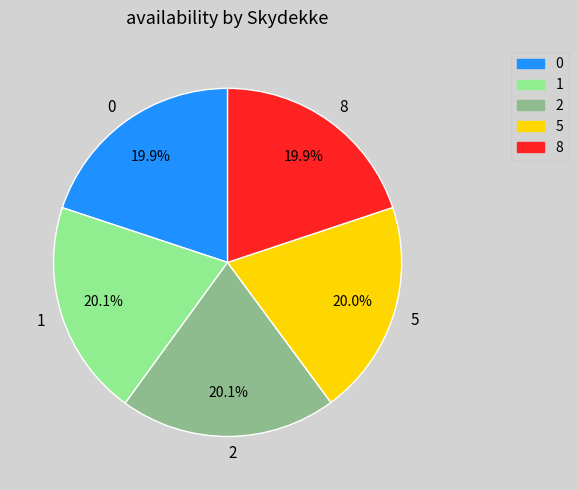

What percentage is the 2 slice, to the nearest percent?

20%